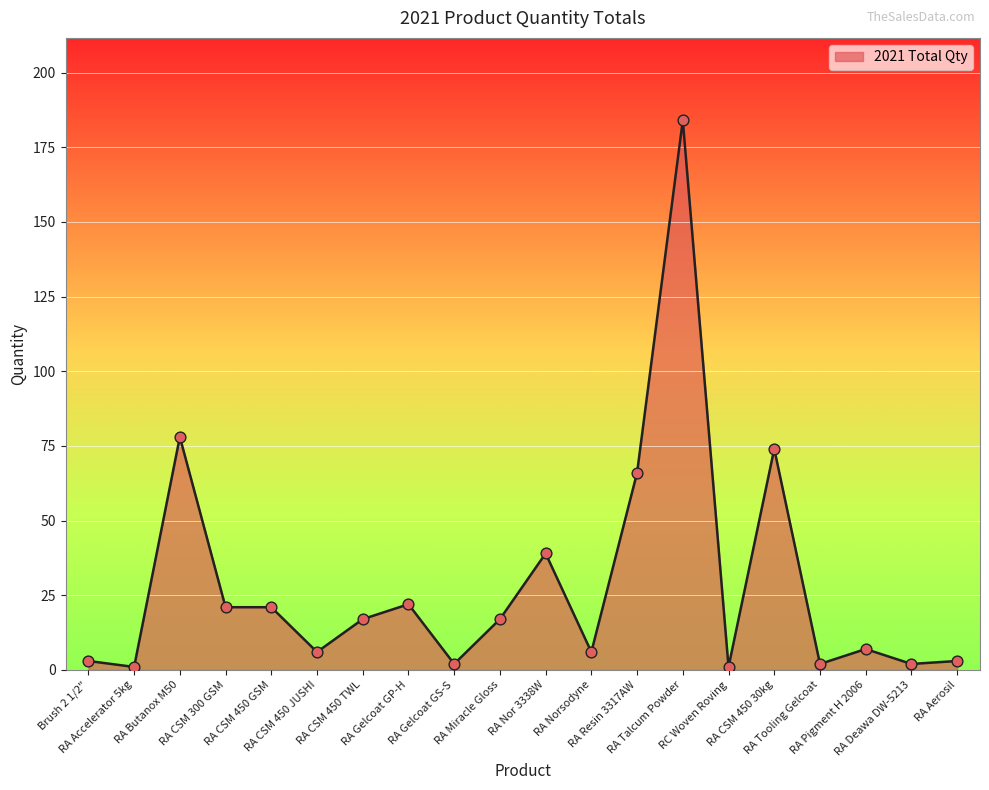

Between RA Nor 3338W and RA Pigment H 2006, which is larger?

RA Nor 3338W